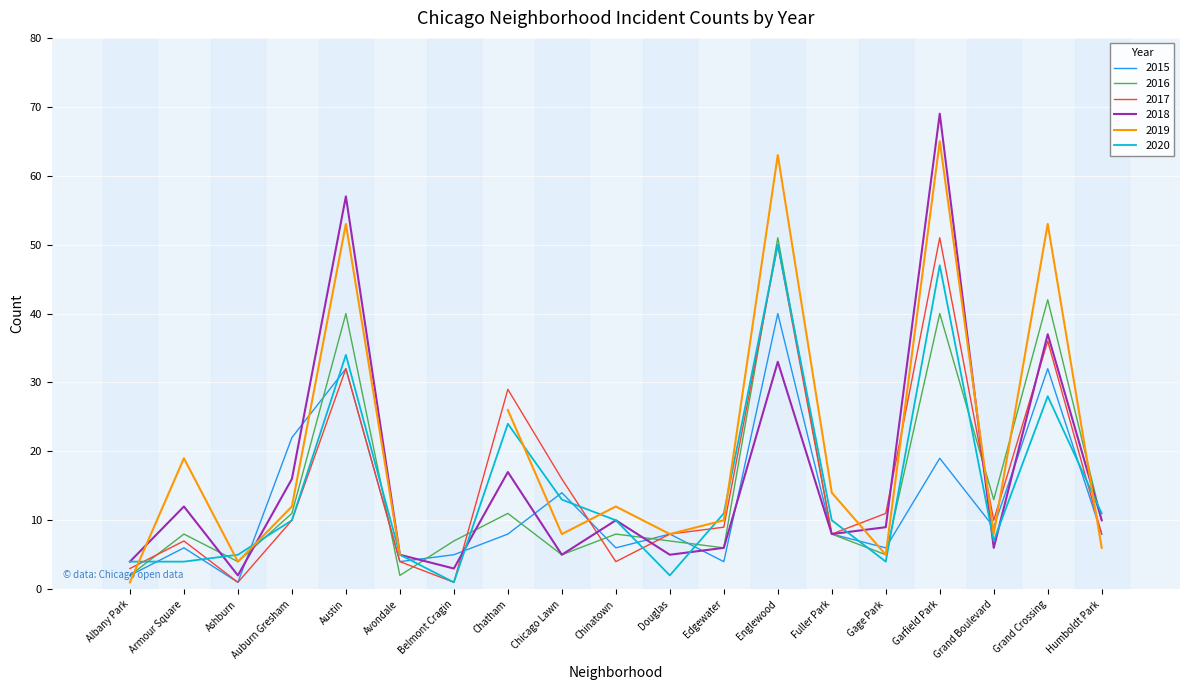

True or false: 2015 and 2020 cross at least once.

True